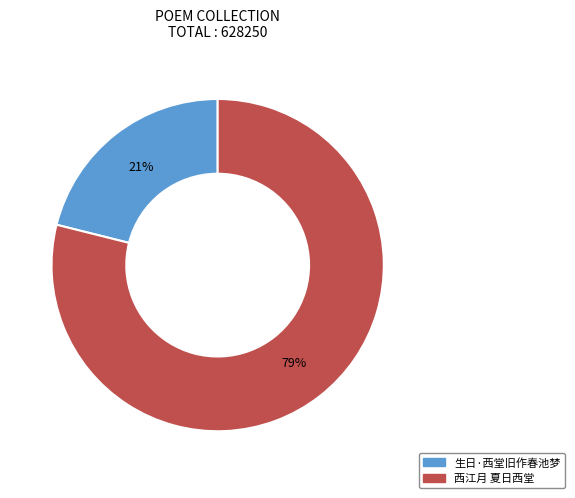

True or false: 西江月 夏日西堂 accounts for 72% of the total.

False